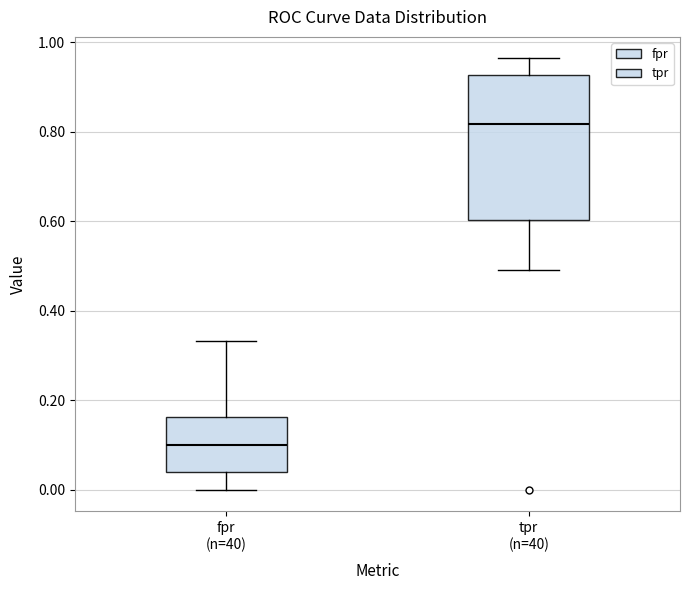

Which box's median line is the lowest?

fpr (n=40)